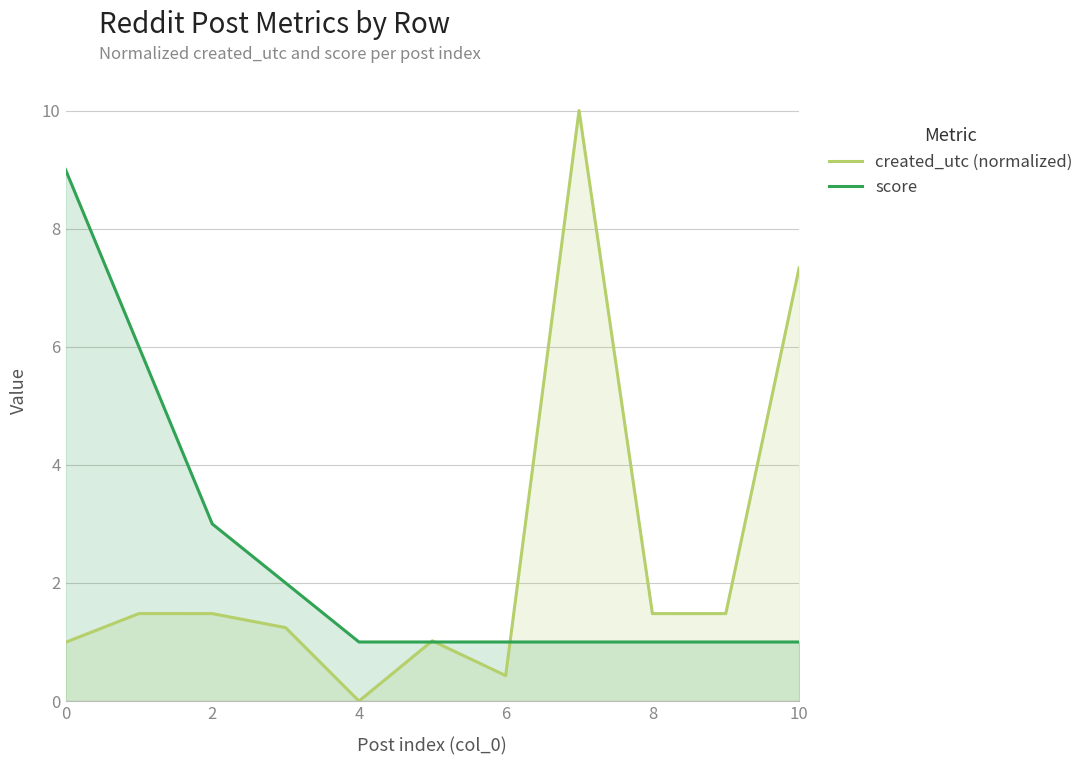

Rank the series by their maximum value, from lowest to highest.

score, created_utc (normalized)